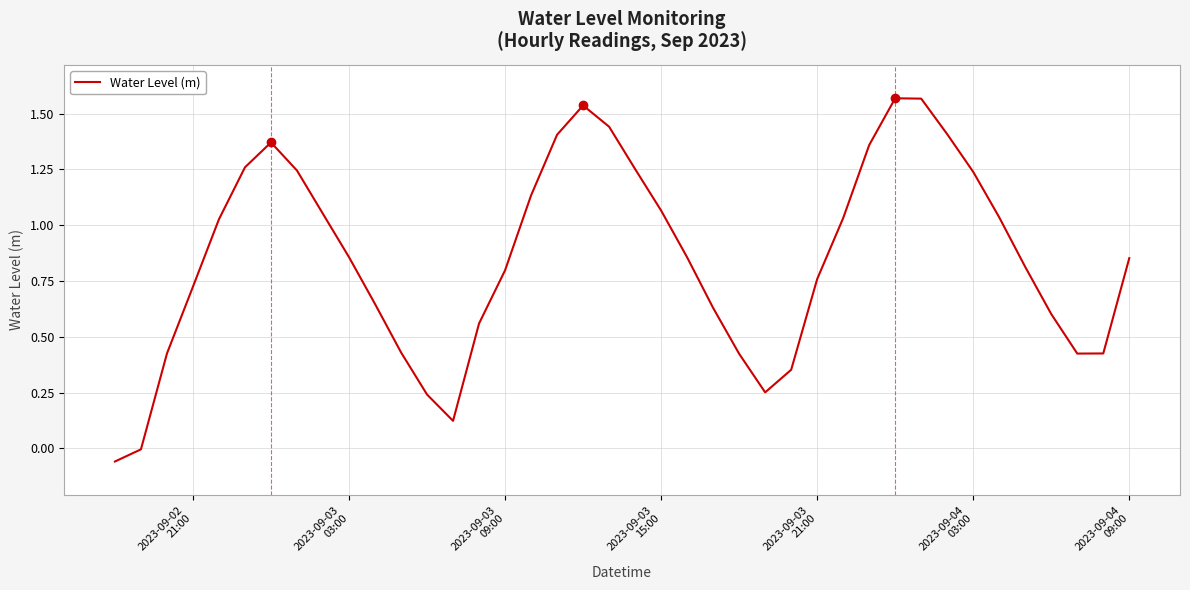

How many lines are shown in the chart?

1